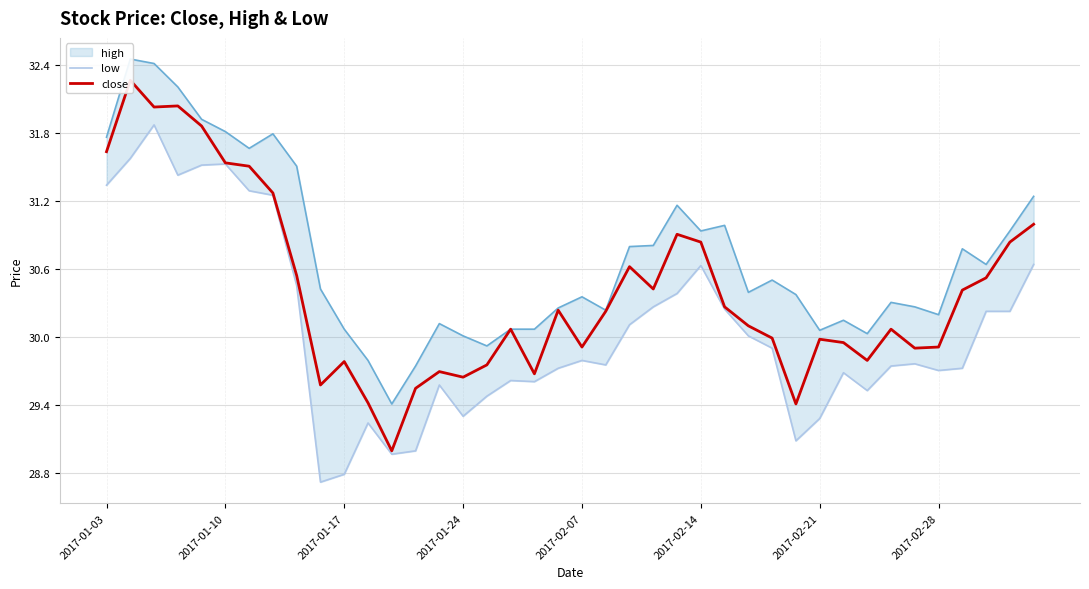

True or false: low has a value of 29.3 at 2017-01-24.

True